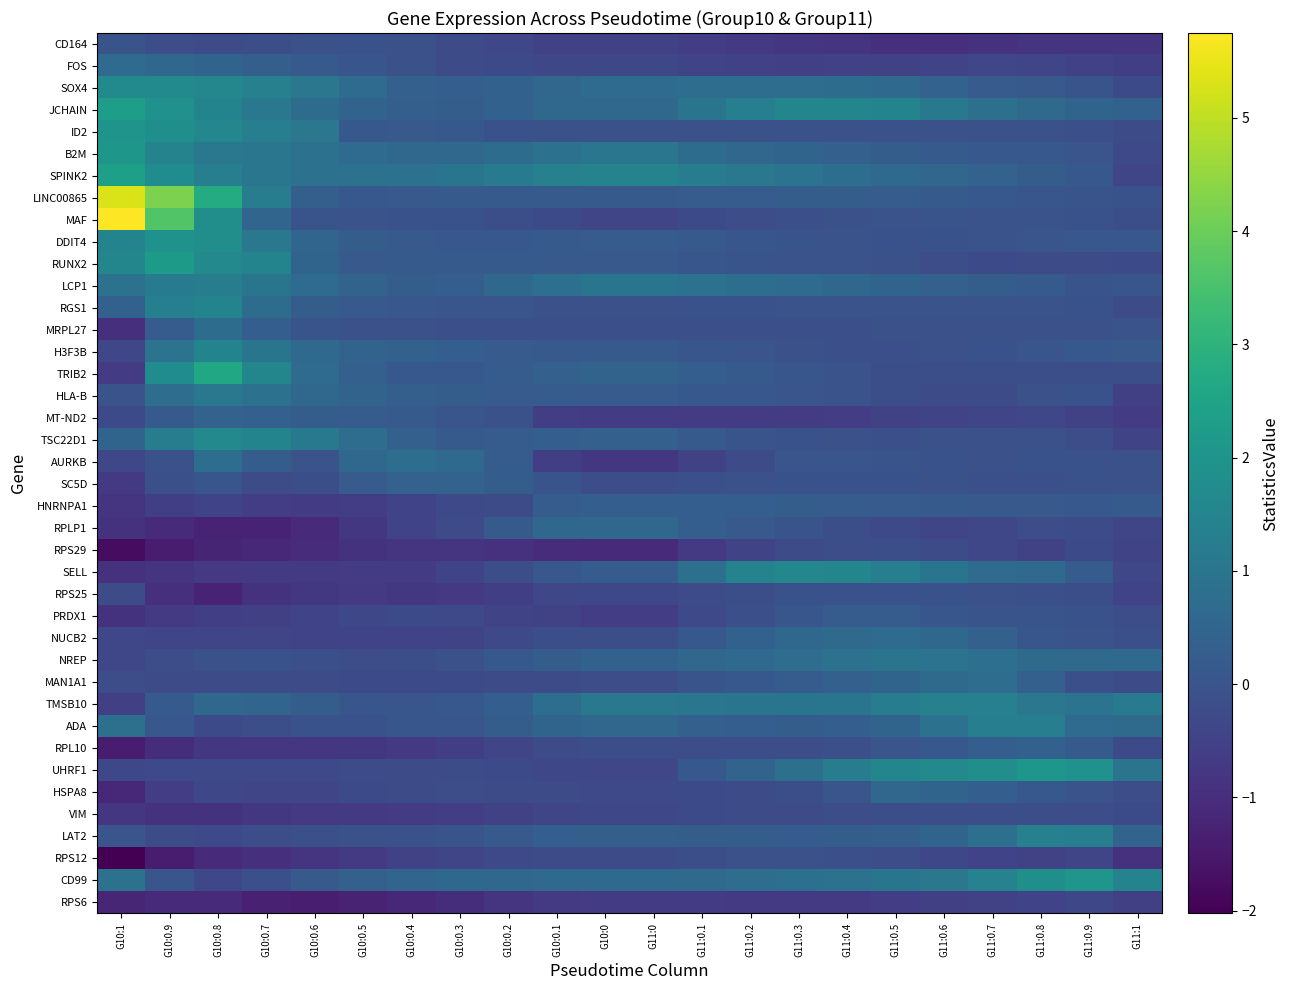

What is the total value across all series at G11:0.3?

7.1